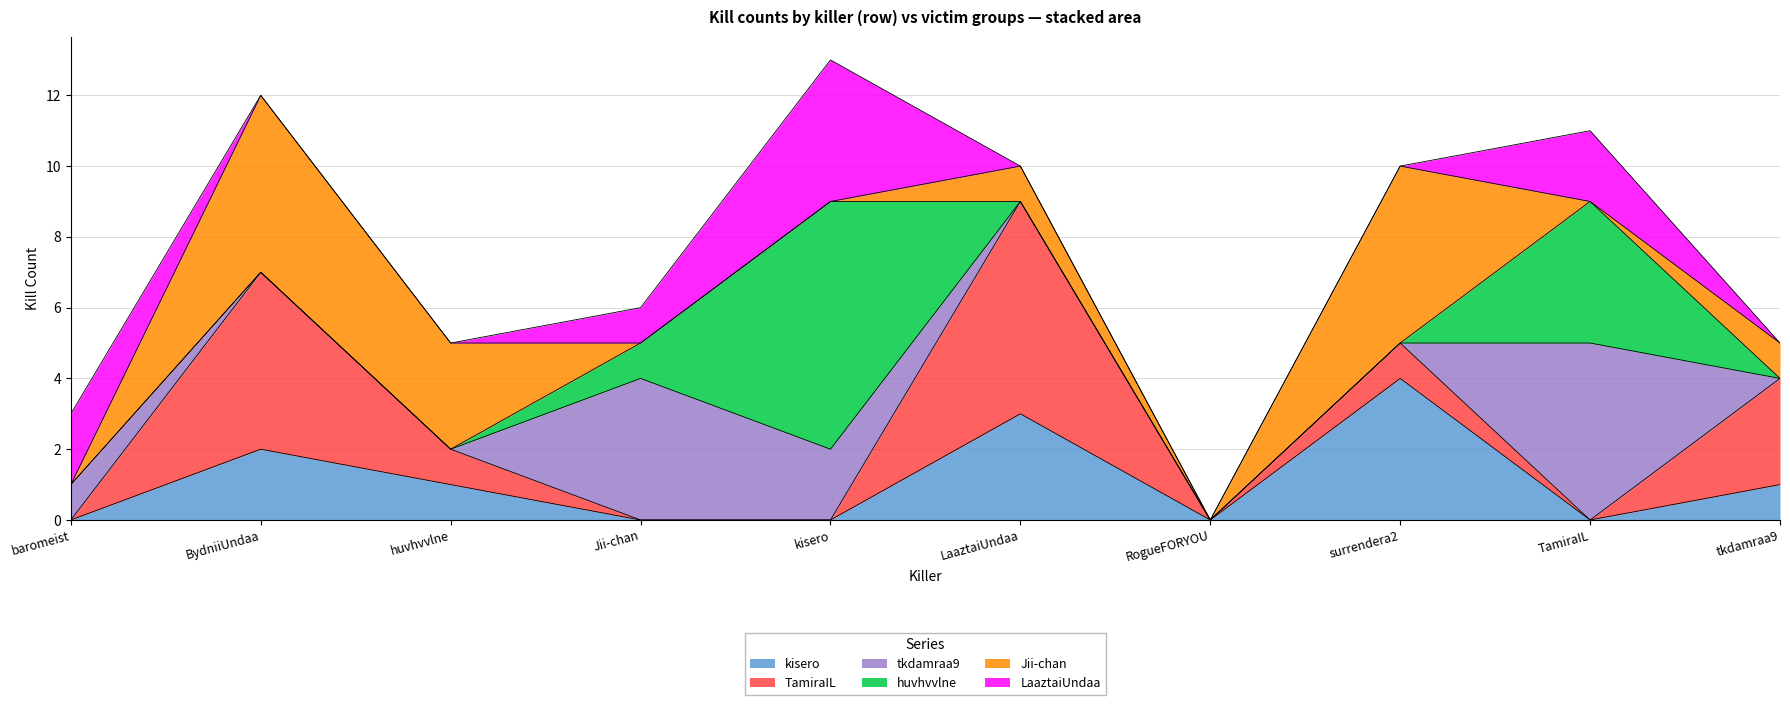

Reading left to right, list all the values displayed in this chart.

kisero: baromeist=0	BydniiUndaa=2	huvhvvlne=1	Jii-chan=0	kisero=0	LaaztaiUndaa=3	RogueFORYOU=0	surrendera2=4	TamiraIL=0	tkdamraa9=1
TamiraIL: baromeist=0	BydniiUndaa=5	huvhvvlne=1	Jii-chan=0	kisero=0	LaaztaiUndaa=6	RogueFORYOU=0	surrendera2=1	TamiraIL=0	tkdamraa9=3
tkdamraa9: baromeist=1	BydniiUndaa=0	huvhvvlne=0	Jii-chan=4	kisero=2	LaaztaiUndaa=0	RogueFORYOU=0	surrendera2=0	TamiraIL=5	tkdamraa9=0
huvhvvlne: baromeist=0	BydniiUndaa=0	huvhvvlne=0	Jii-chan=1	kisero=7	LaaztaiUndaa=0	RogueFORYOU=0	surrendera2=0	TamiraIL=4	tkdamraa9=0
Jii-chan: baromeist=0	BydniiUndaa=5	huvhvvlne=3	Jii-chan=0	kisero=0	LaaztaiUndaa=1	RogueFORYOU=0	surrendera2=5	TamiraIL=0	tkdamraa9=1
LaaztaiUndaa: baromeist=2	BydniiUndaa=0	huvhvvlne=0	Jii-chan=1	kisero=4	LaaztaiUndaa=0	RogueFORYOU=0	surrendera2=0	TamiraIL=2	tkdamraa9=0